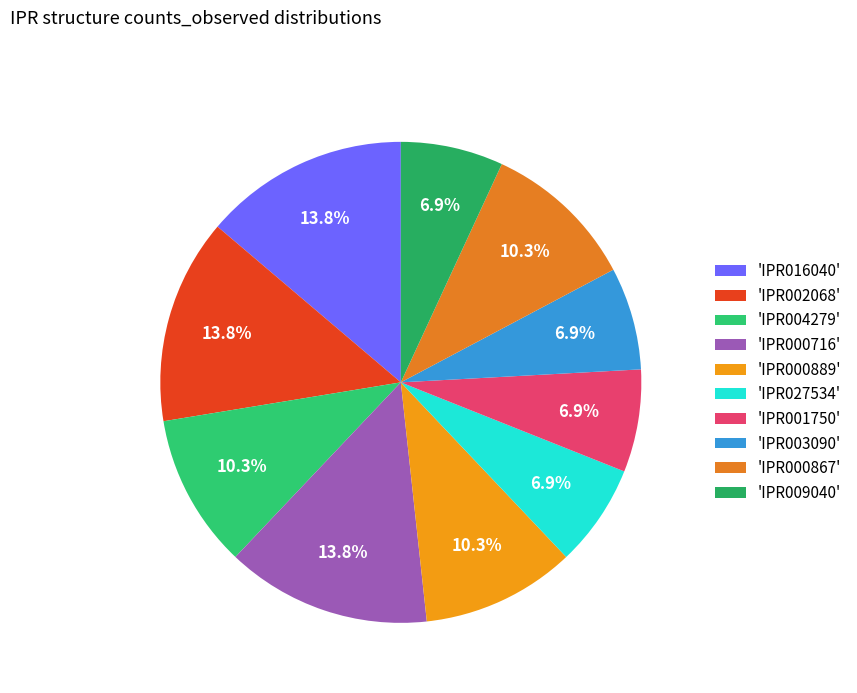

Which category has the biggest portion of the pie?

IPR016040